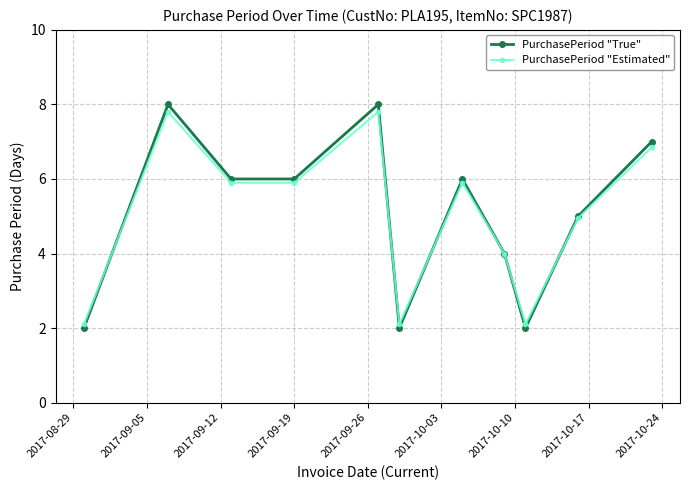

What is the value of the PurchasePeriod "True" point at the 5th from the left?

8.0